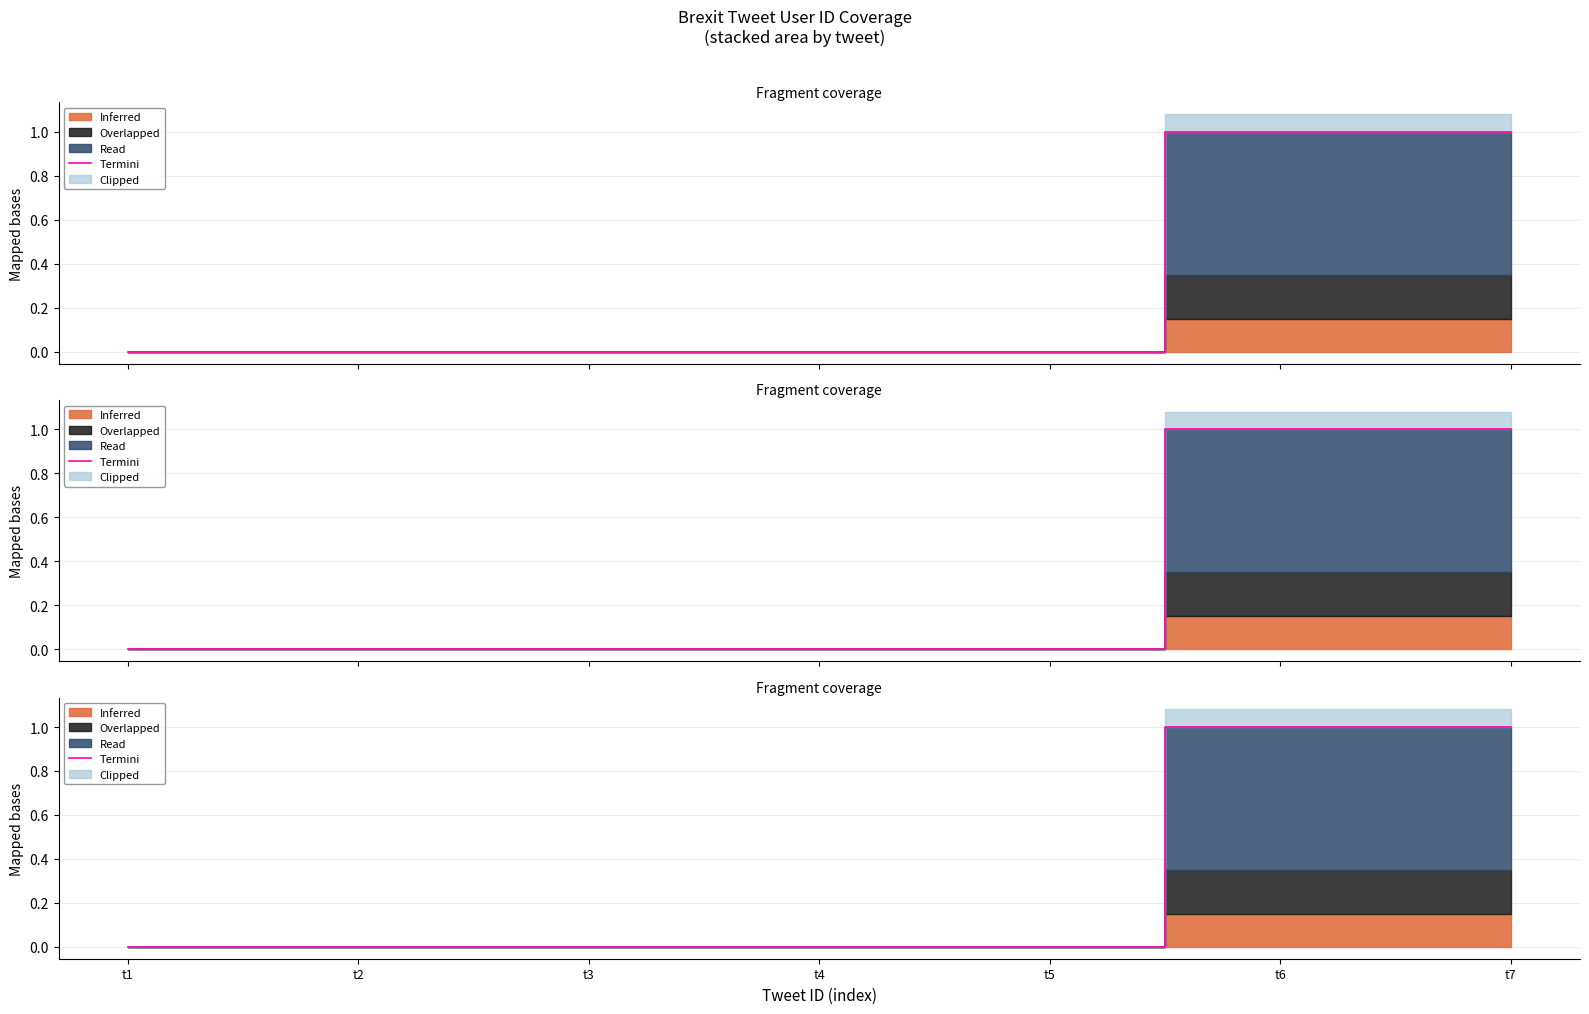

What is the value of the 6th point from the left?

1.0